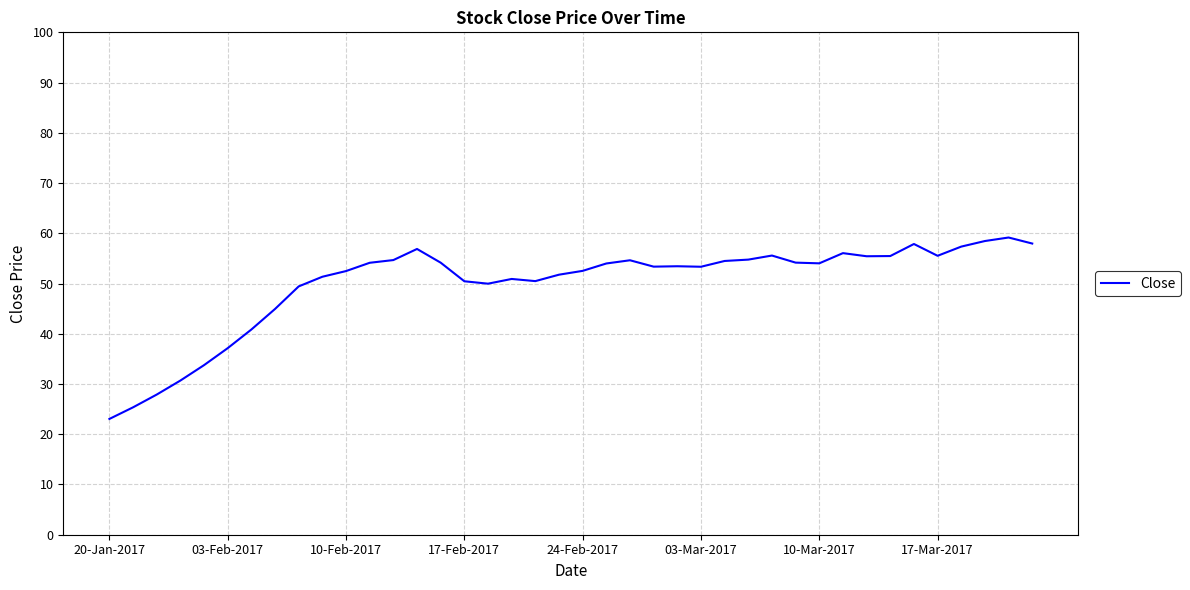

What is the difference between the maximum and minimum values?

36.1